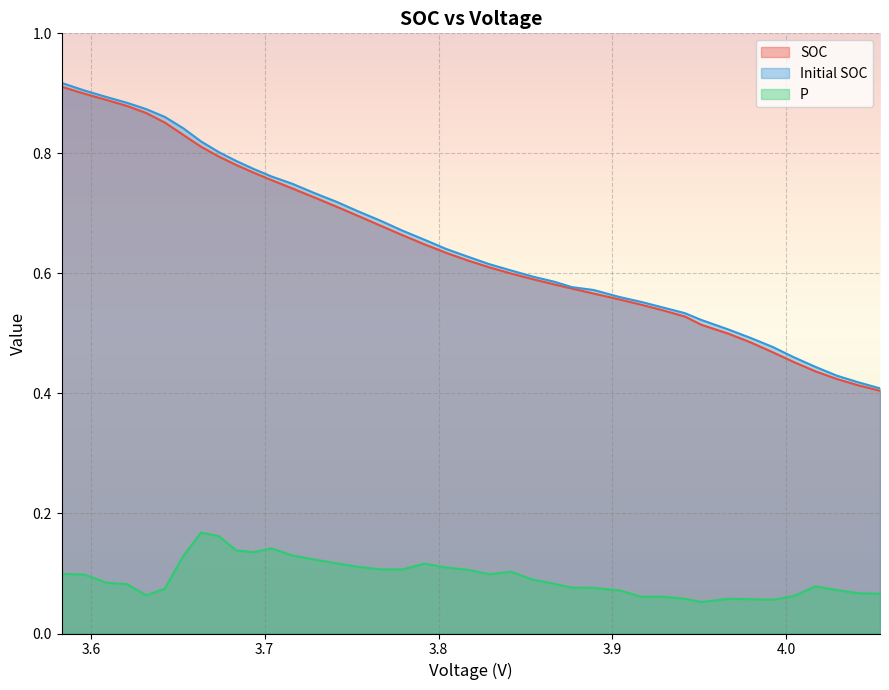

True or false: P and SOC intersect in this chart.

False